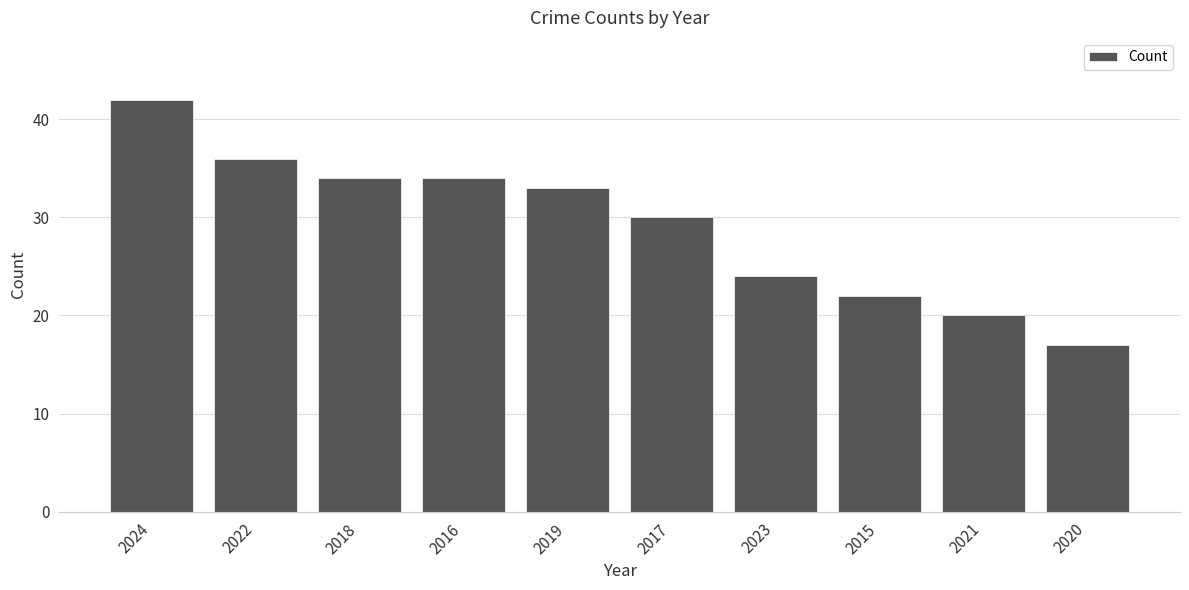

How many distinct data groups are displayed?

1